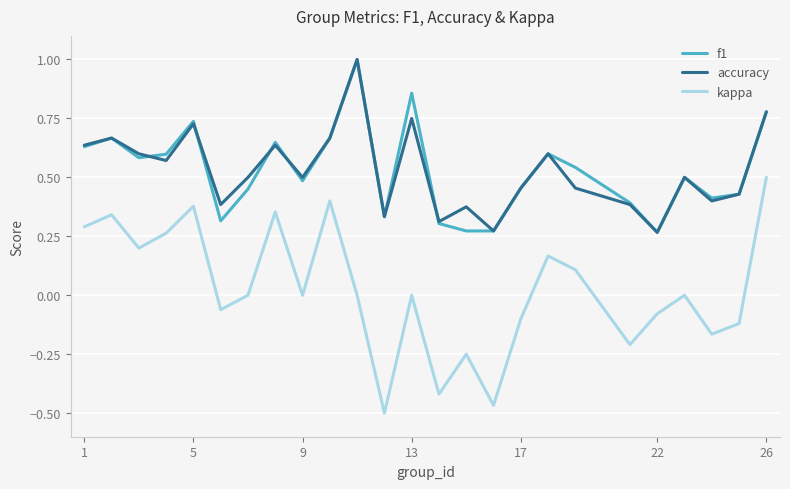

True or false: kappa and accuracy cross at least once.

False